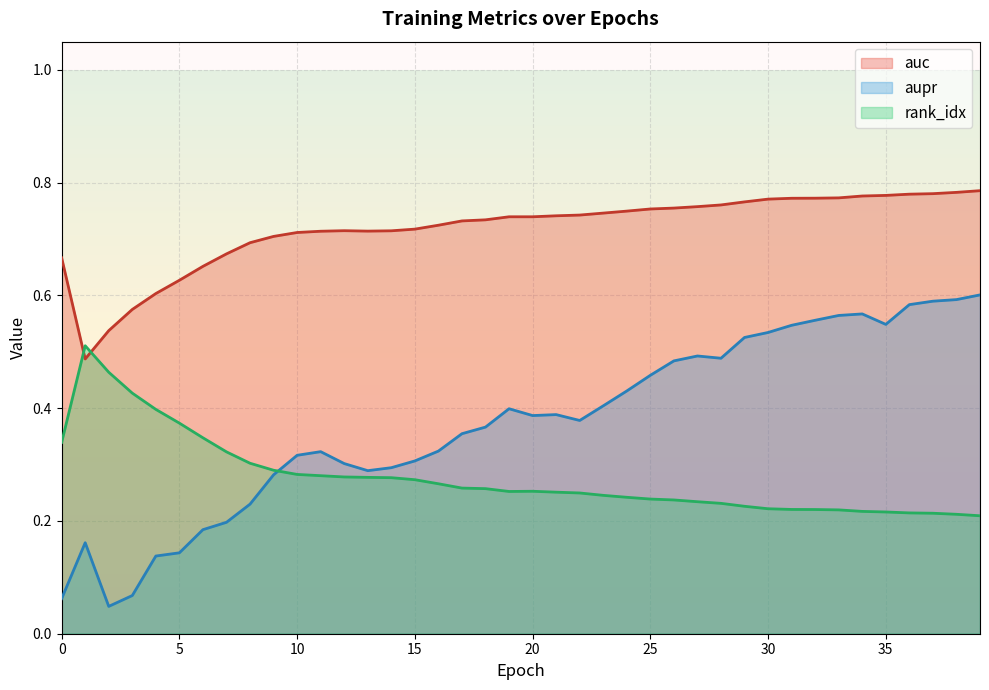

How many intersections are there between rank_idx and auc?

2